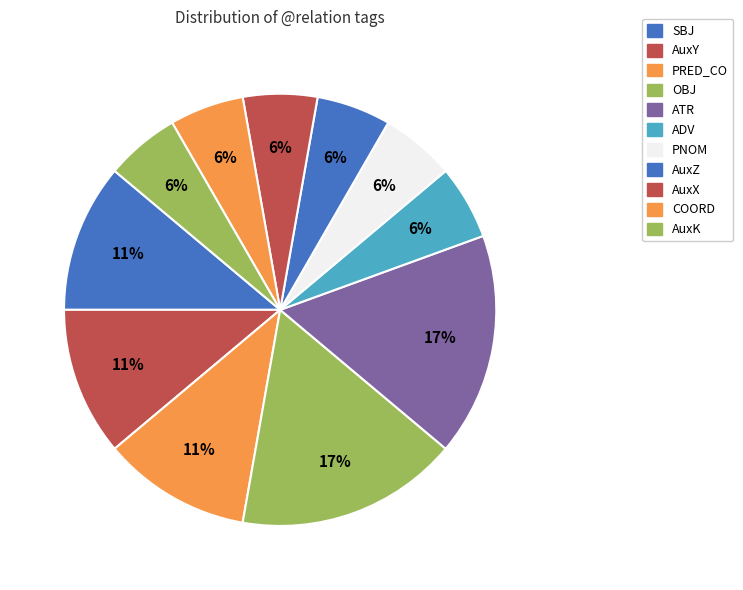

Count the number of slices in the pie.

11